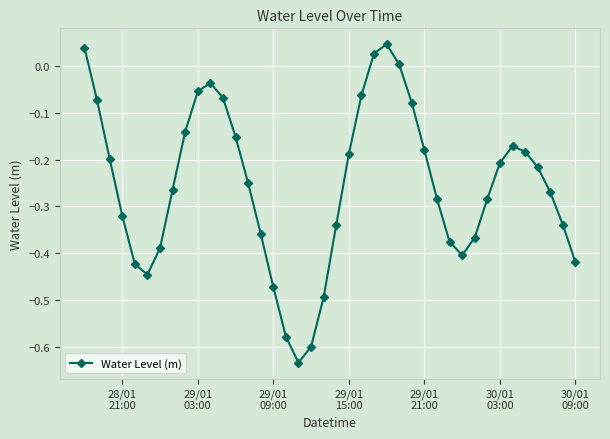

Is this an area chart (filled region under the line)?

No